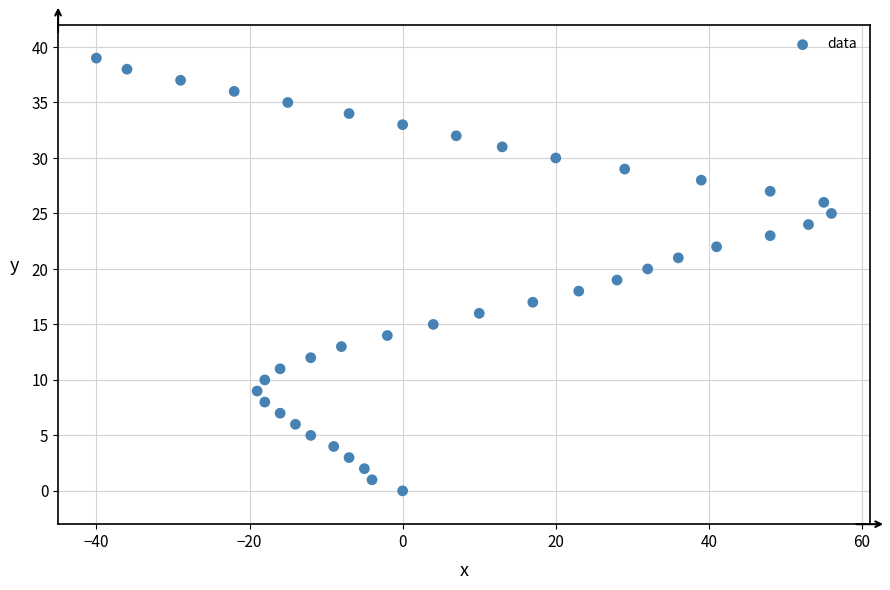

What is the range of X values (max minus min)?

96